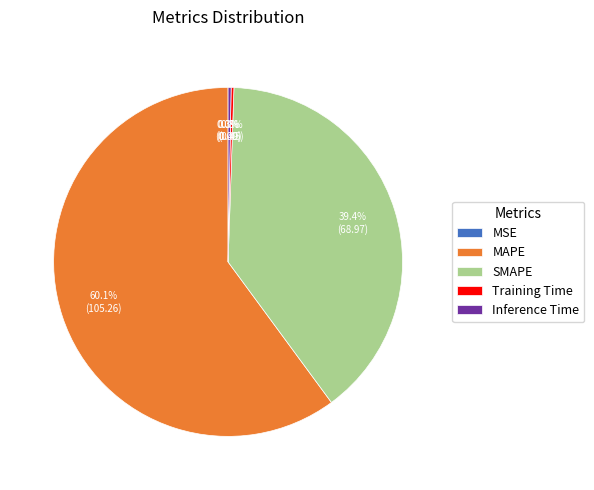

Between MAPE and SMAPE, which is larger?

MAPE